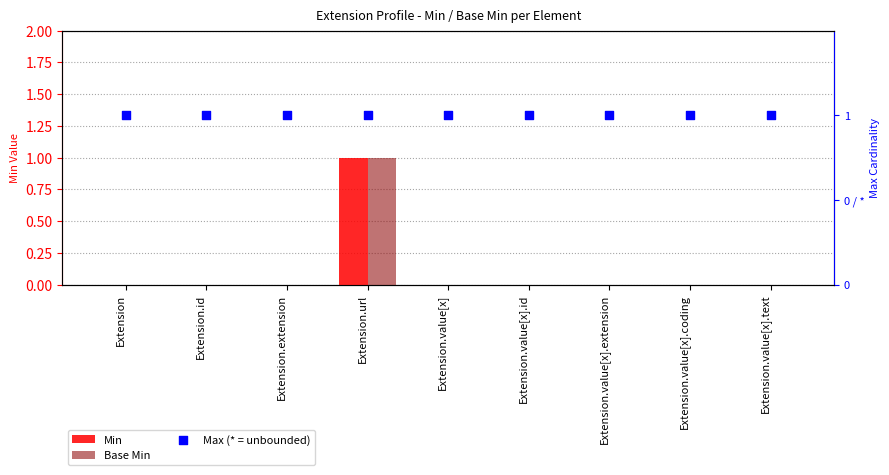

At which category is the sum across all series the highest?

Extension.url